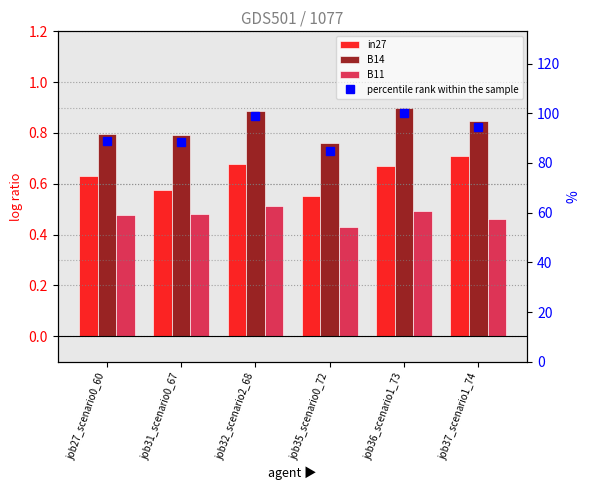

At job32_scenario2_68, list the series in order from largest to smallest.

percentile rank within the sample, B14, in27, B11